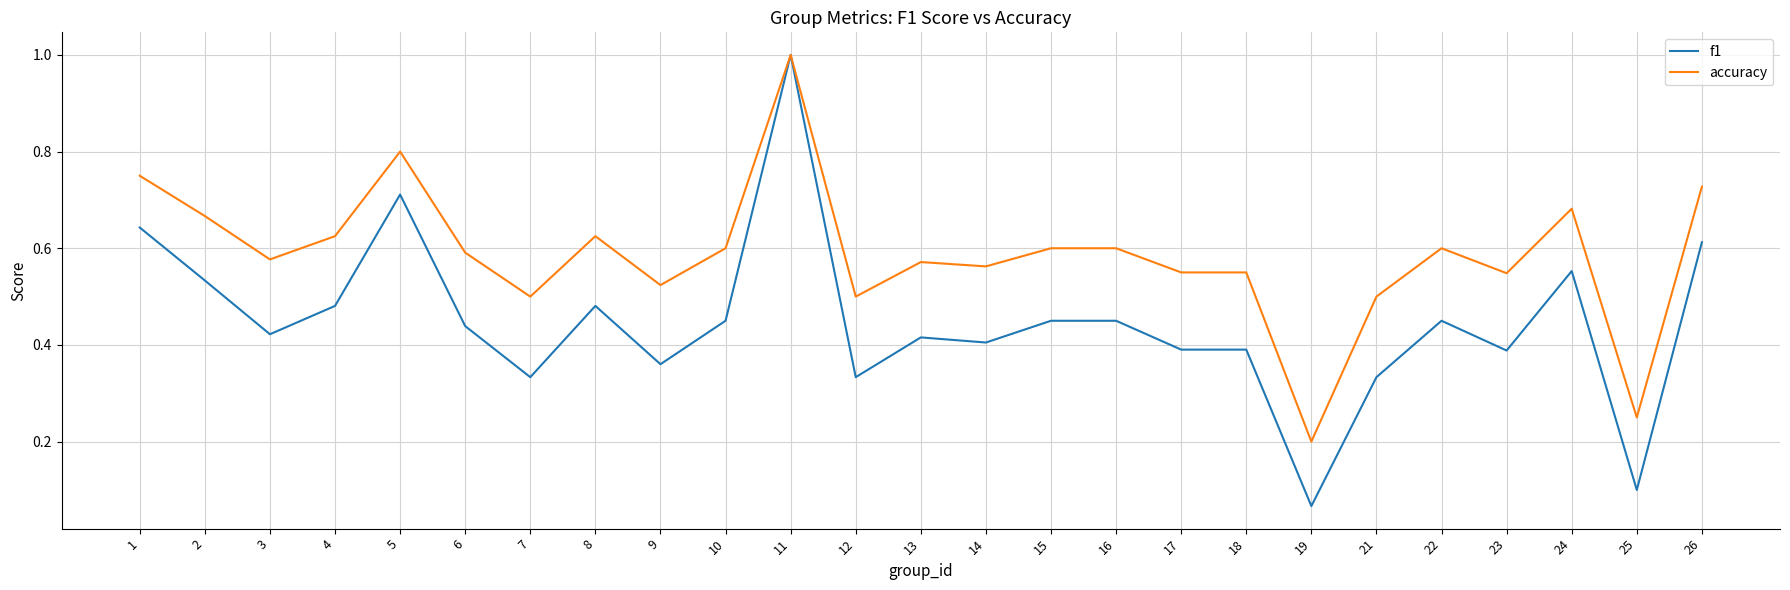

How many distinct data groups are displayed?

2